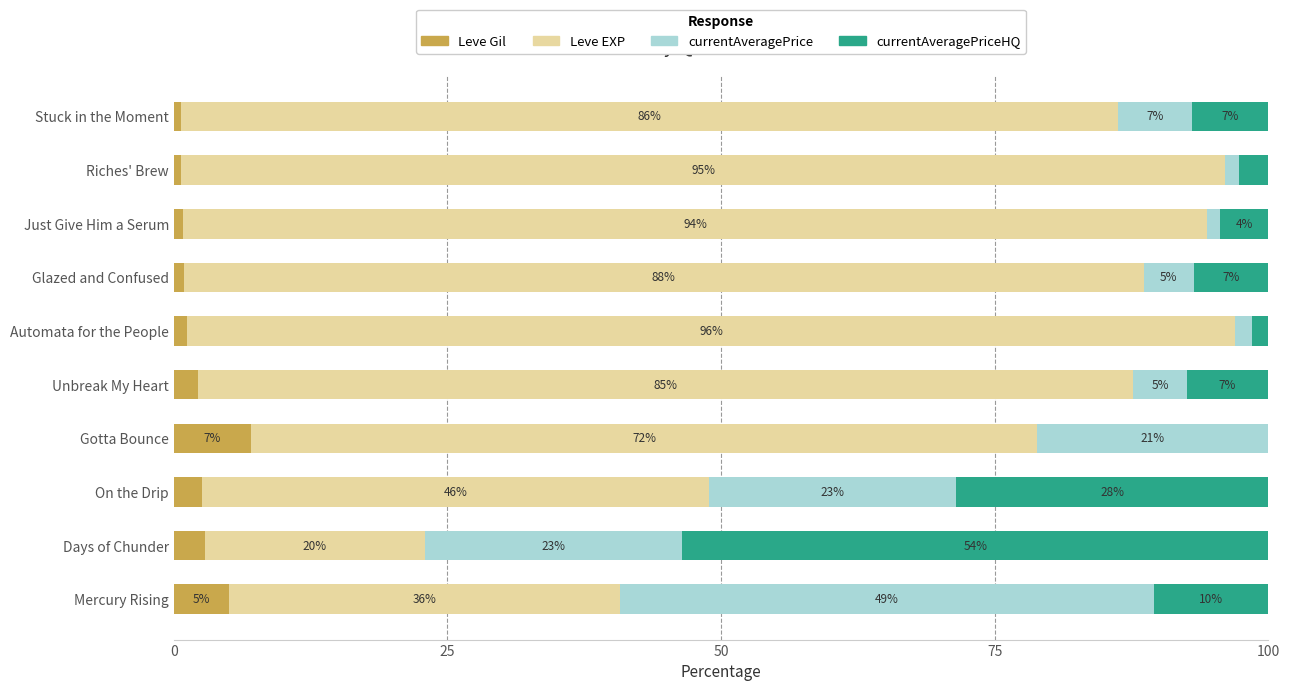

What is the approximate value of Leve Gil at On the Drip?

2.6